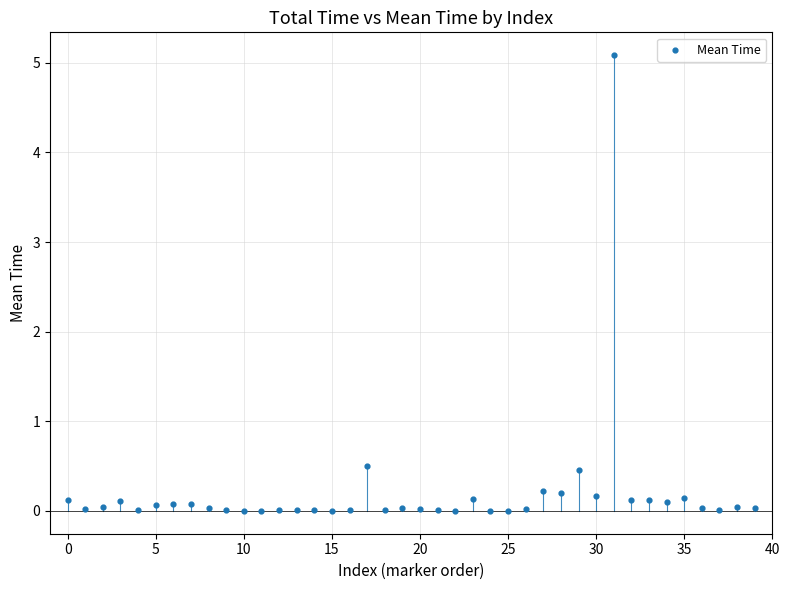

What is the range of Y values (max minus min)?

5.1